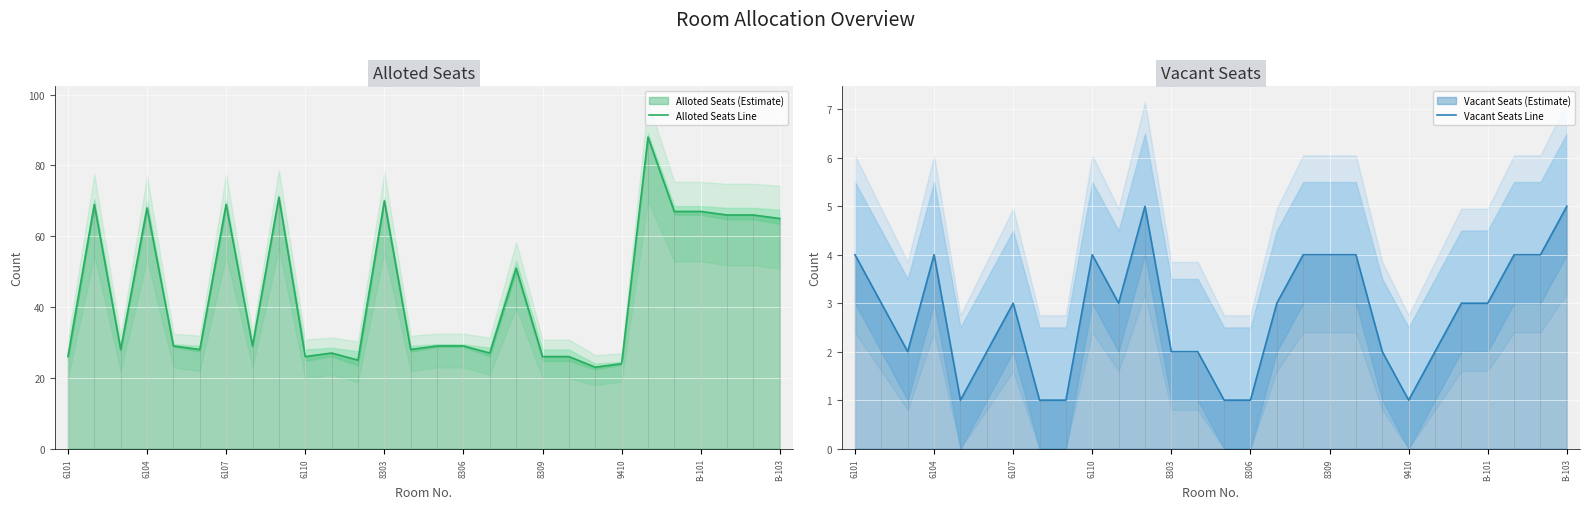

At which label does Vacant Seats Line first exceed 3?

6101